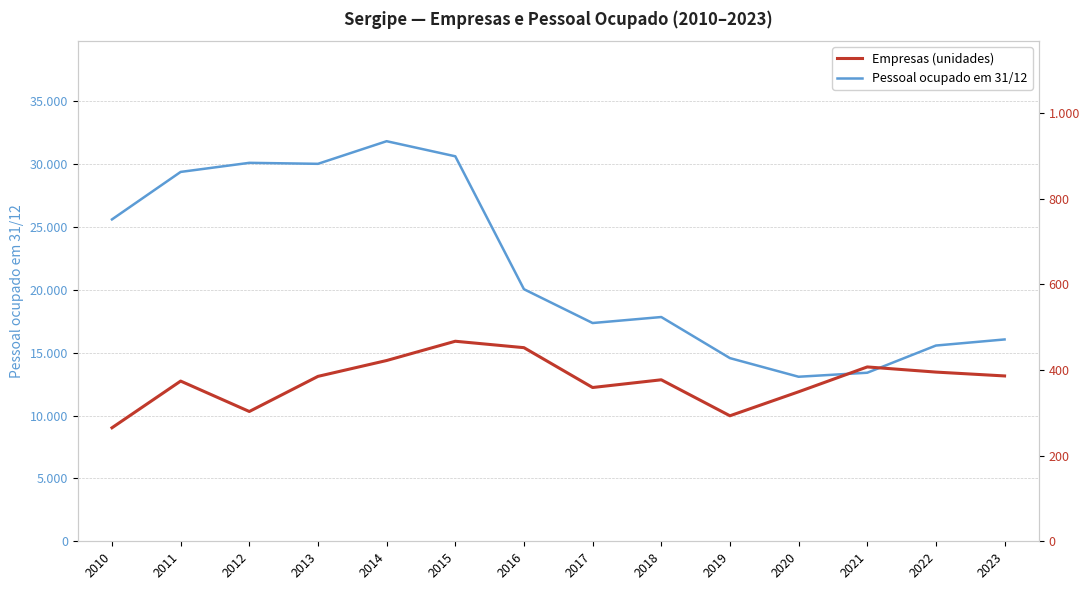

Count the number of categories in the chart.

14